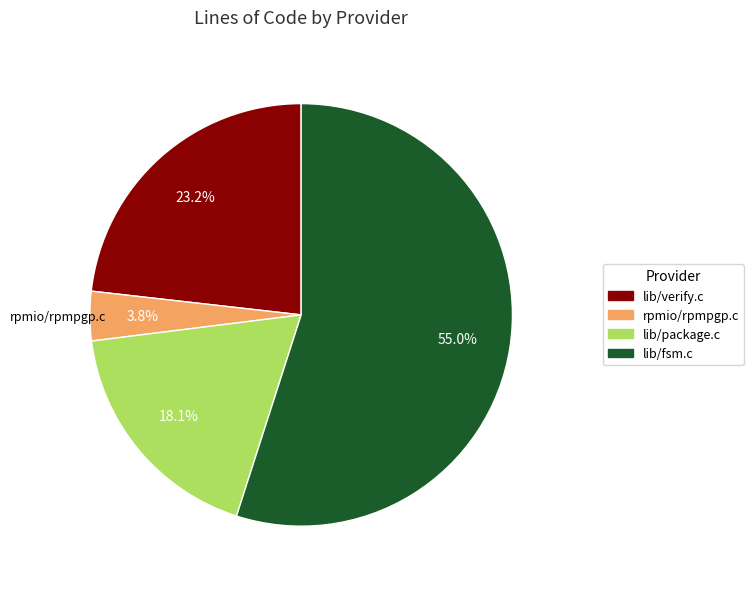

Which category has the smallest portion of the pie?

rpmio/rpmpgp.c